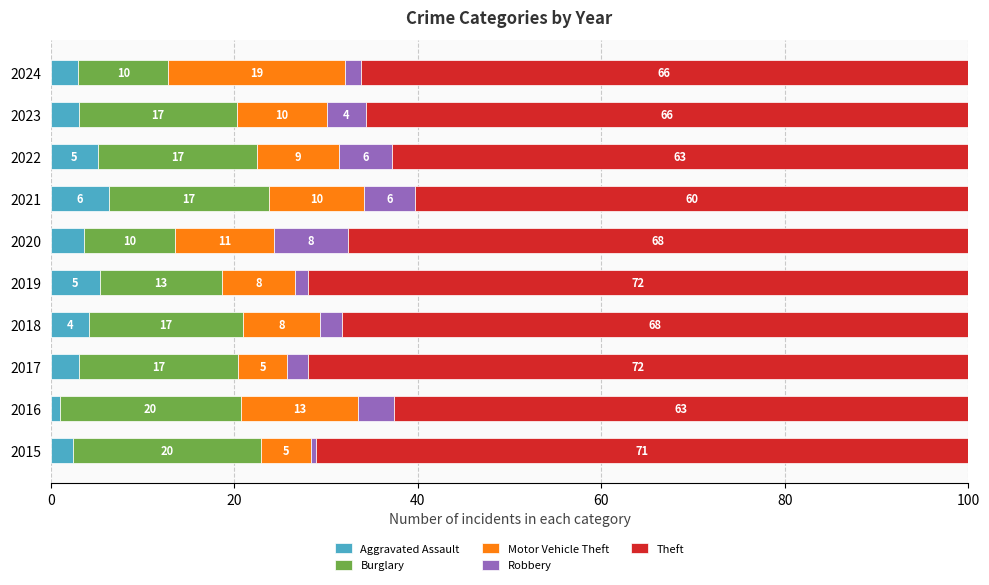

What are all the series names shown in the legend?

Aggravated Assault, Burglary, Motor Vehicle Theft, Robbery, Theft